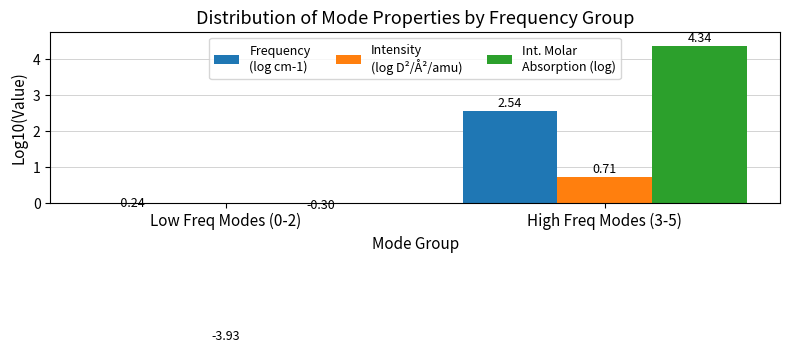

What is the label of the 1st bar from the left?

Low Freq Modes (0-2)